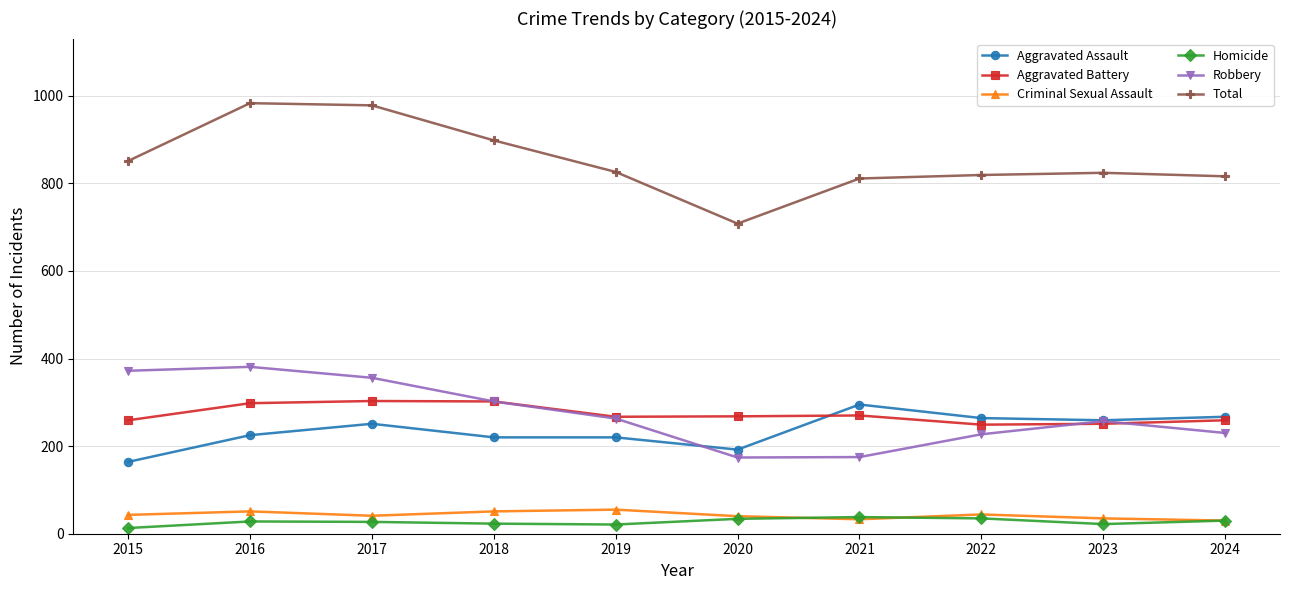

What is the difference between the Aggravated Assault values at 2021 and 2024?

28